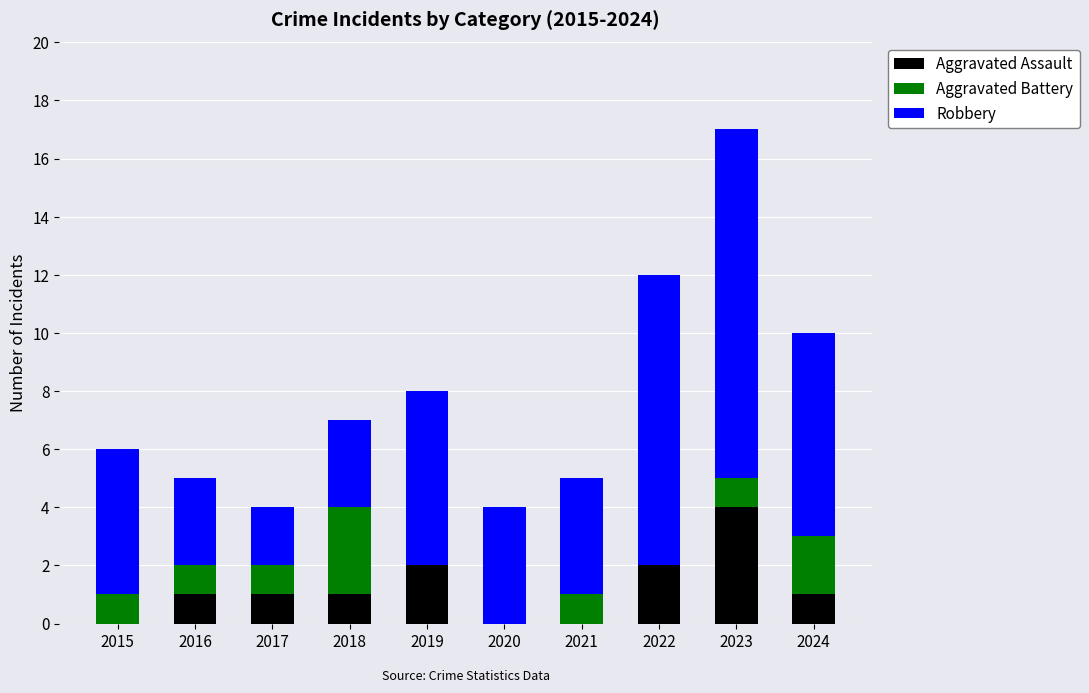

What is the sum of the Aggravated Assault values at 2022 and 2024?

3